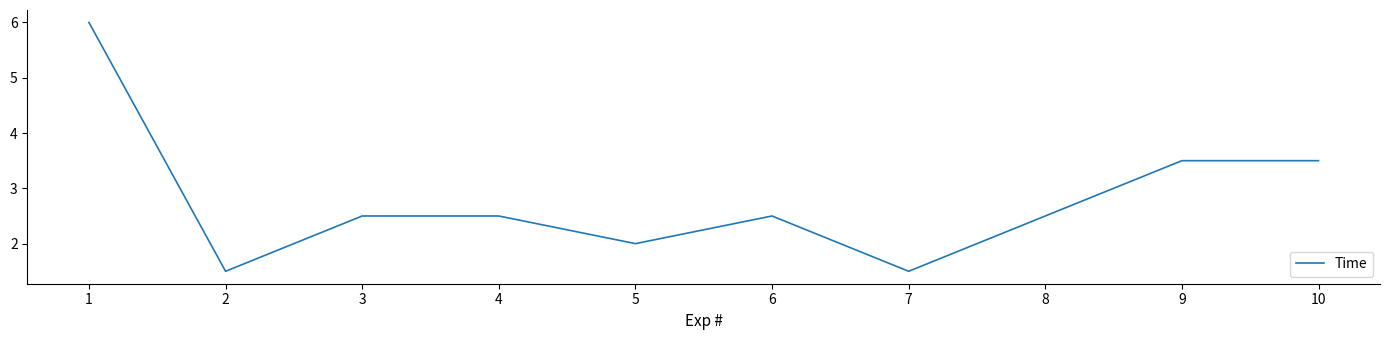

Does the chart have visible grid lines?

No